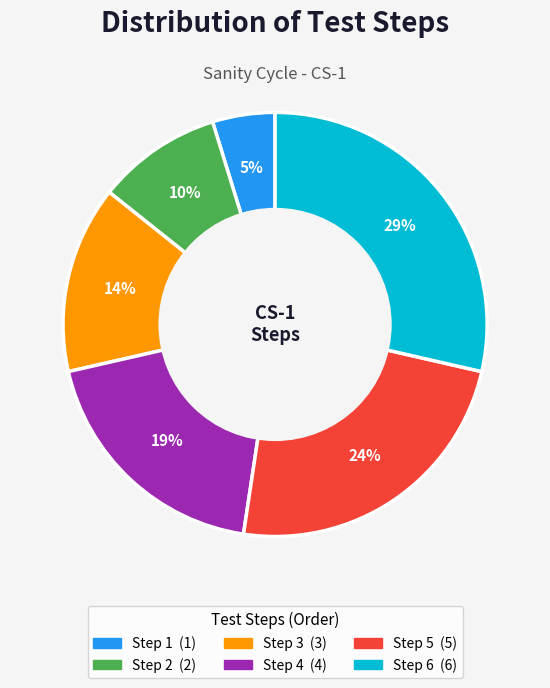

Is there a majority slice in this chart?

No